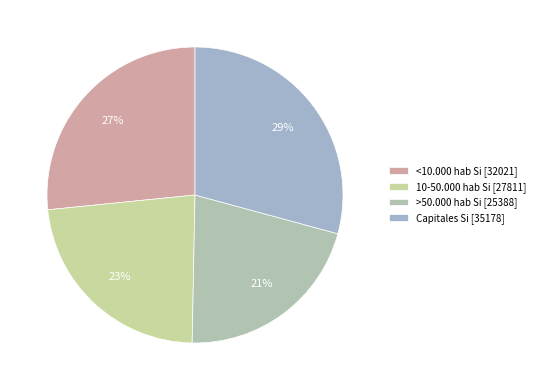

Combined, do >50.000 hab Si and 10-50.000 hab Si account for over 50%?

No